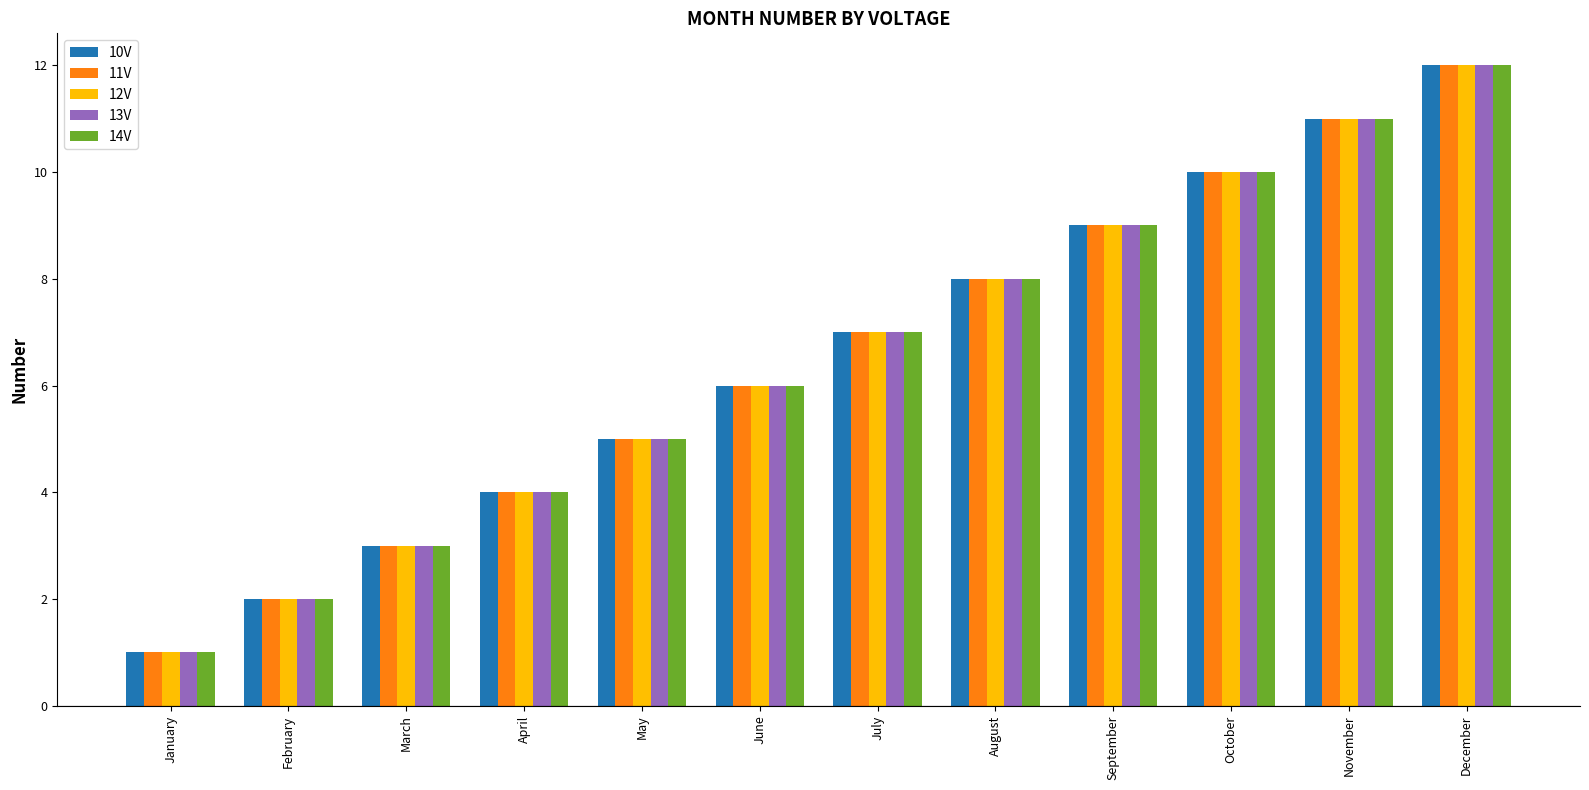

What is the total value across all series at August?

40